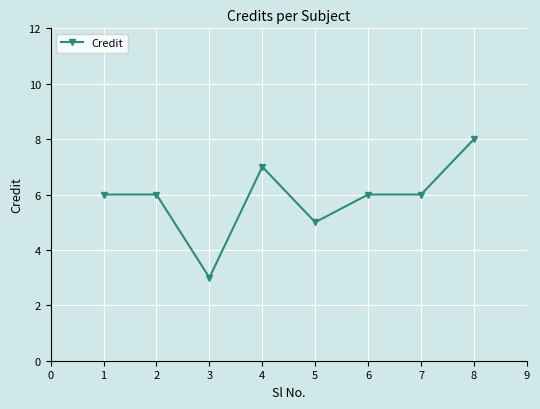

What is the value of the 2nd point from the left?

6